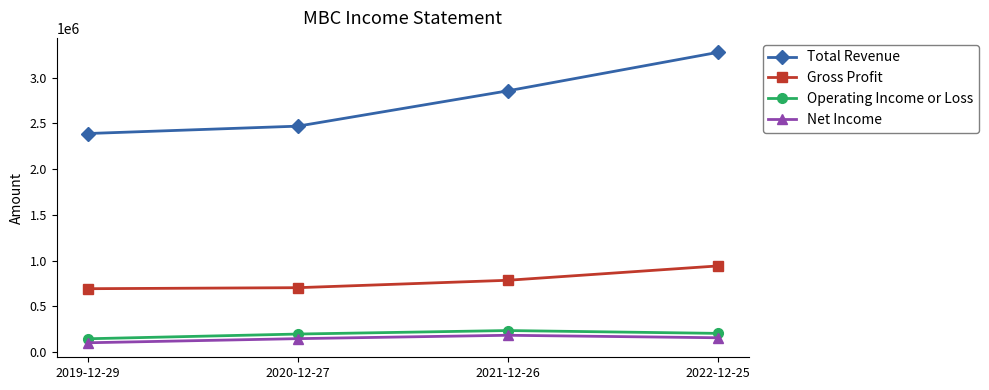

What is the sum of all Total Revenue values?

10988800